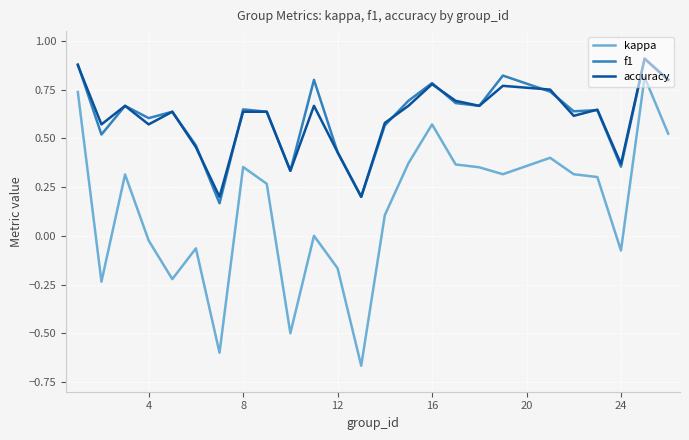

True or false: kappa and f1 intersect in this chart.

False